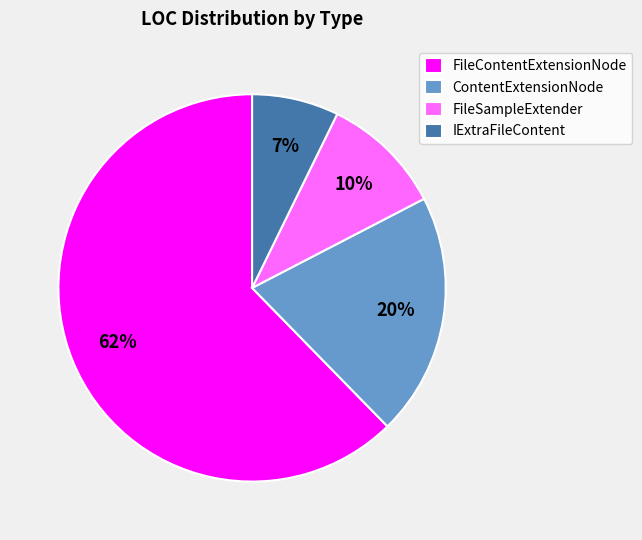

Do FileSampleExtender and IExtraFileContent together represent more than half of the pie?

No